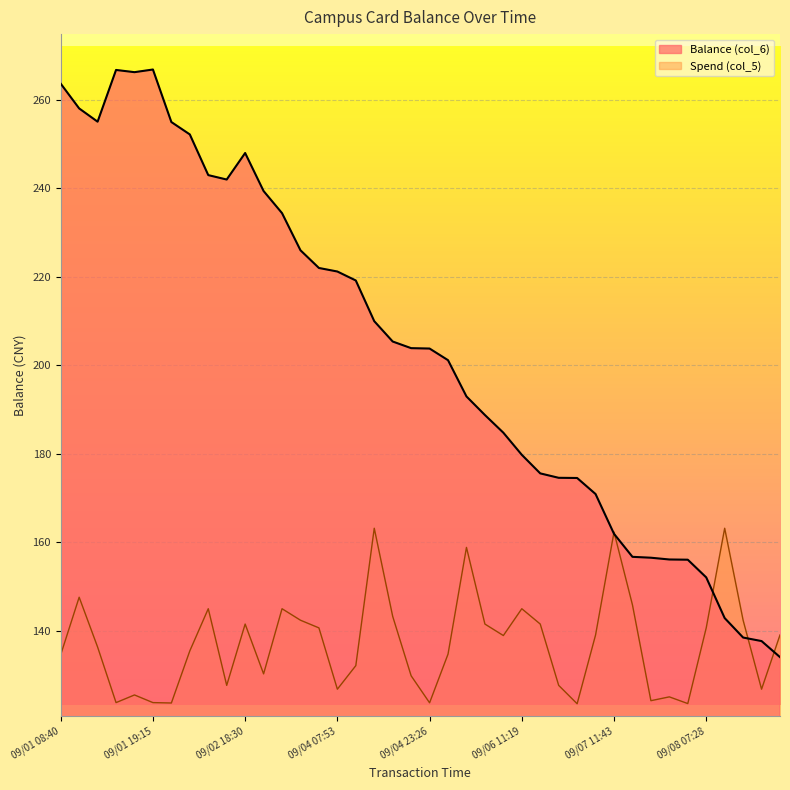

Read the value at 09/05 07:49.

201.1